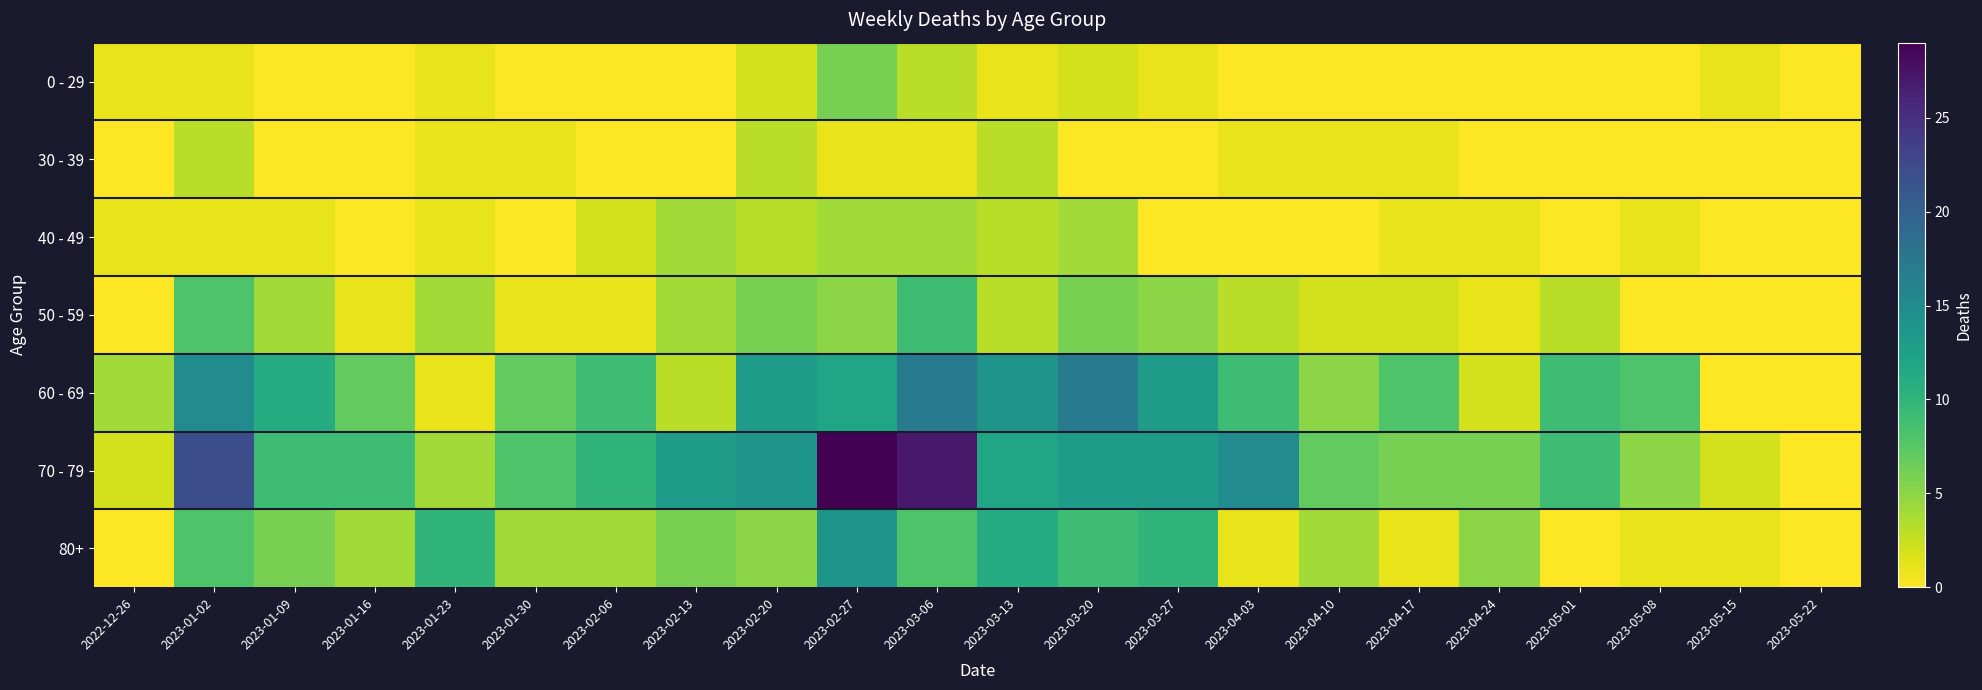

Reading left to right, list all the values displayed in this chart.

0 - 29: 2022-12-26=1	2023-01-02=1	2023-01-09=0	2023-01-16=0	2023-01-23=1	2023-01-30=0	2023-02-06=0	2023-02-13=0	2023-02-20=2	2023-02-27=6	2023-03-06=3	2023-03-13=1	2023-03-20=2	2023-03-27=1	2023-04-03=0	2023-04-10=0	2023-04-17=0	2023-04-24=0	2023-05-01=0	2023-05-08=0	2023-05-15=1	2023-05-22=0
30 - 39: 2022-12-26=0	2023-01-02=3	2023-01-09=0	2023-01-16=0	2023-01-23=1	2023-01-30=1	2023-02-06=0	2023-02-13=0	2023-02-20=3	2023-02-27=1	2023-03-06=1	2023-03-13=3	2023-03-20=0	2023-03-27=0	2023-04-03=1	2023-04-10=1	2023-04-17=1	2023-04-24=0	2023-05-01=0	2023-05-08=0	2023-05-15=0	2023-05-22=0
40 - 49: 2022-12-26=1	2023-01-02=1	2023-01-09=1	2023-01-16=0	2023-01-23=1	2023-01-30=0	2023-02-06=2	2023-02-13=4	2023-02-20=3	2023-02-27=4	2023-03-06=4	2023-03-13=3	2023-03-20=4	2023-03-27=0	2023-04-03=0	2023-04-10=0	2023-04-17=1	2023-04-24=1	2023-05-01=0	2023-05-08=1	2023-05-15=0	2023-05-22=0
50 - 59: 2022-12-26=0	2023-01-02=8	2023-01-09=4	2023-01-16=1	2023-01-23=4	2023-01-30=1	2023-02-06=1	2023-02-13=4	2023-02-20=6	2023-02-27=5	2023-03-06=9	2023-03-13=3	2023-03-20=6	2023-03-27=5	2023-04-03=3	2023-04-10=2	2023-04-17=2	2023-04-24=1	2023-05-01=3	2023-05-08=0	2023-05-15=0	2023-05-22=0
60 - 69: 2022-12-26=4	2023-01-02=15	2023-01-09=11	2023-01-16=7	2023-01-23=1	2023-01-30=7	2023-02-06=9	2023-02-13=3	2023-02-20=13	2023-02-27=12	2023-03-06=17	2023-03-13=14	2023-03-20=17	2023-03-27=13	2023-04-03=9	2023-04-10=5	2023-04-17=8	2023-04-24=2	2023-05-01=9	2023-05-08=8	2023-05-15=0	2023-05-22=0
70 - 79: 2022-12-26=2	2023-01-02=22	2023-01-09=9	2023-01-16=9	2023-01-23=4	2023-01-30=8	2023-02-06=10	2023-02-13=13	2023-02-20=14	2023-02-27=29	2023-03-06=27	2023-03-13=12	2023-03-20=13	2023-03-27=13	2023-04-03=15	2023-04-10=7	2023-04-17=6	2023-04-24=6	2023-05-01=9	2023-05-08=5	2023-05-15=2	2023-05-22=0
80+: 2022-12-26=0	2023-01-02=8	2023-01-09=6	2023-01-16=4	2023-01-23=10	2023-01-30=4	2023-02-06=4	2023-02-13=6	2023-02-20=5	2023-02-27=14	2023-03-06=8	2023-03-13=11	2023-03-20=9	2023-03-27=10	2023-04-03=1	2023-04-10=4	2023-04-17=1	2023-04-24=5	2023-05-01=0	2023-05-08=1	2023-05-15=1	2023-05-22=0